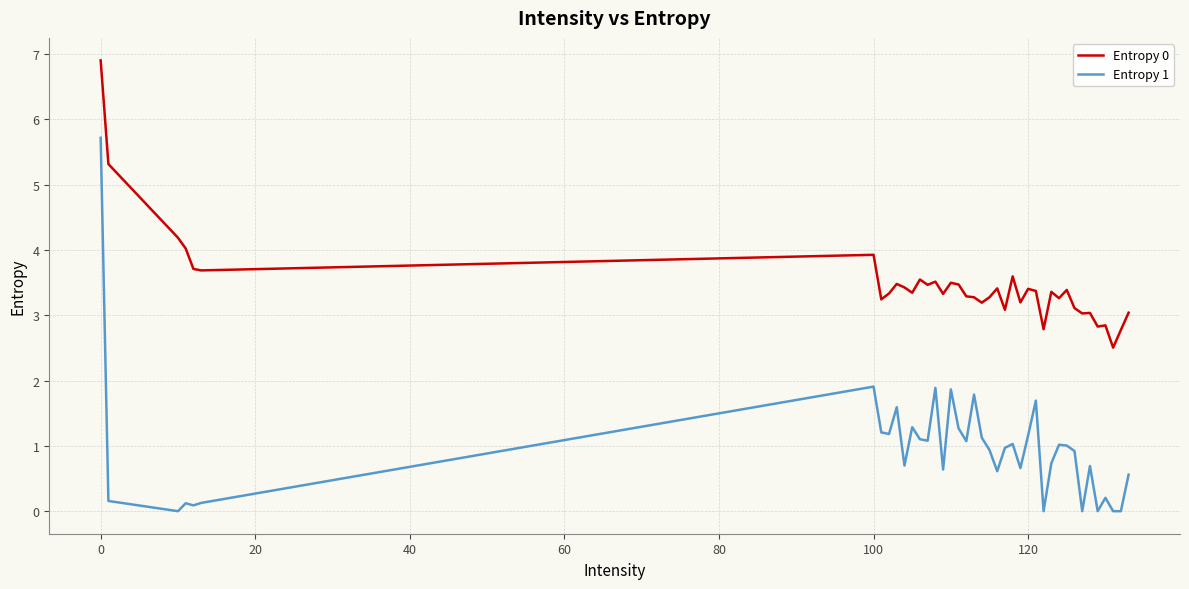

Rank the series by their average value, from highest to lowest.

Entropy 0, Entropy 1